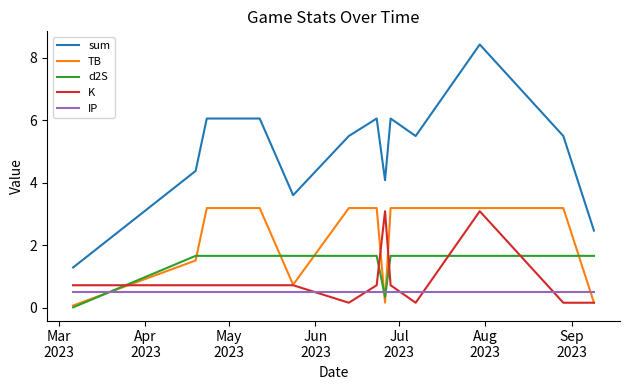

What is the maximum value for K?

3.1